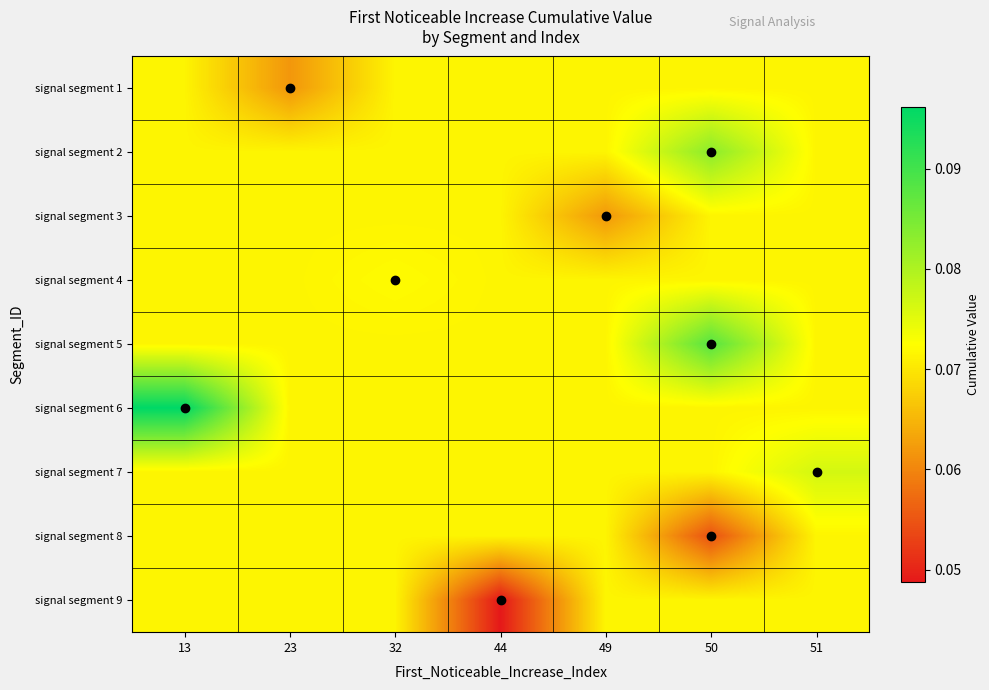

At how many categories does at least one series exceed 0?

7